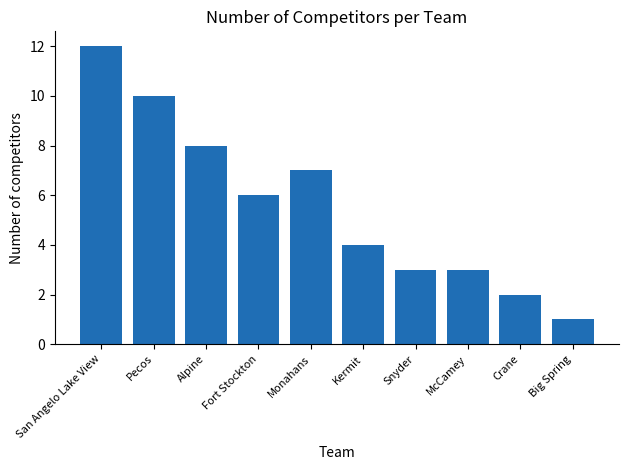

What is the greatest value displayed?

12